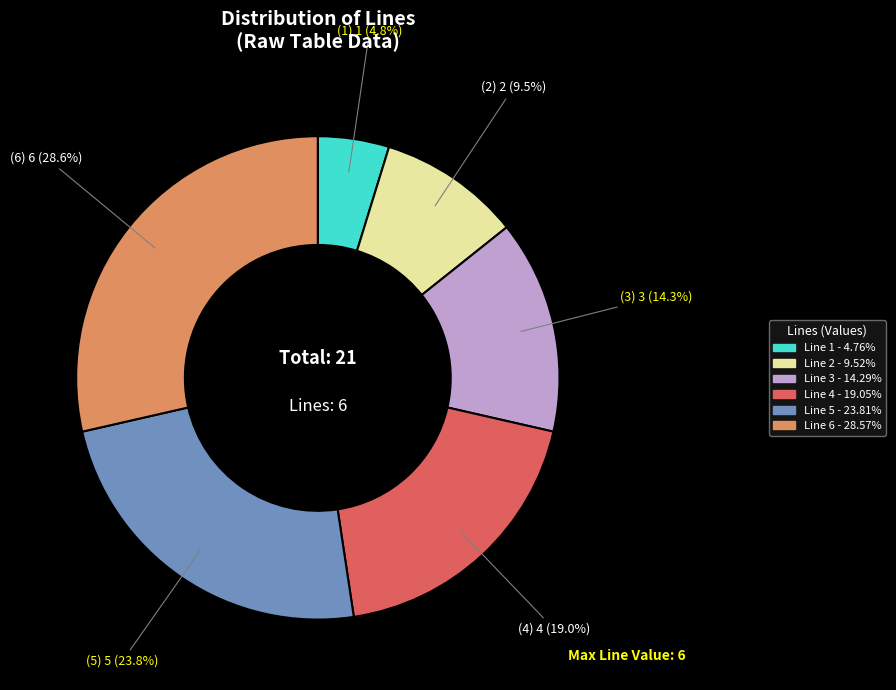

What is the smallest slice in the pie chart?

Line 1